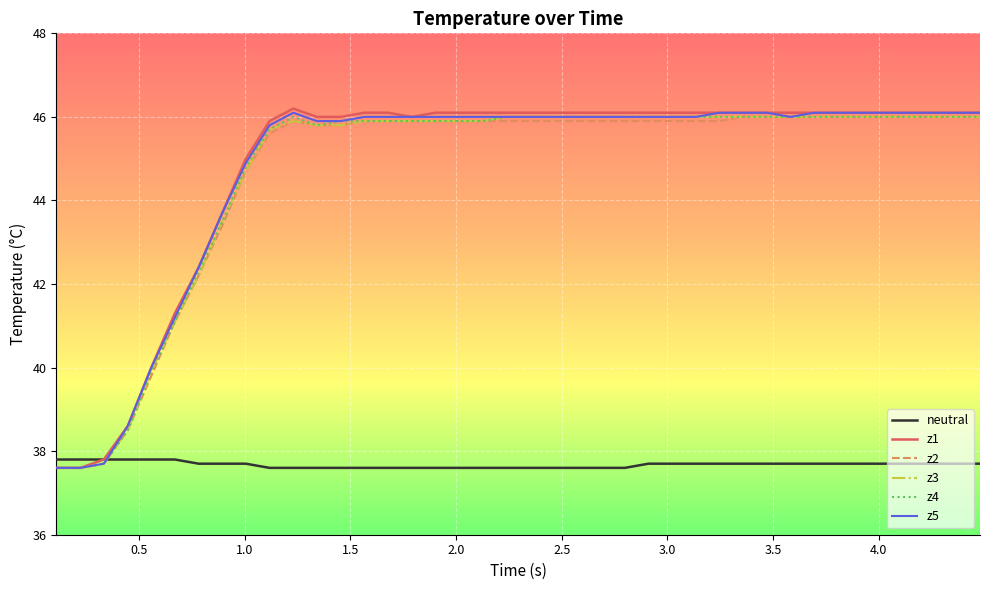

Reading left to right, list all the values displayed in this chart.

neutral: 37.8	37.8	37.8	37.8	37.8	37.8	37.7	37.7	37.7	37.6	37.6	37.6	37.6	37.6	37.6	37.6	37.6	37.6	37.6	37.6	37.6	37.6	37.6	37.6	37.6	37.7	37.7	37.7	37.7	37.7	37.7	37.7	37.7	37.7	37.7	37.7	37.7	37.7	37.7	37.7
z1: 37.6	37.6	37.8	38.6	40.0	41.3	42.4	43.7	45.0	45.9	46.2	46.0	46.0	46.1	46.1	46.0	46.1	46.1	46.1	46.1	46.1	46.1	46.1	46.1	46.1	46.1	46.1	46.1	46.1	46.1	46.1	46.1	46.1	46.1	46.1	46.1	46.1	46.1	46.1	46.1
z2: 37.6	37.6	37.7	38.5	39.8	41.1	42.2	43.4	44.7	45.6	45.9	45.8	45.8	45.9	45.9	45.9	45.9	45.9	45.9	45.9	45.9	45.9	45.9	45.9	45.9	45.9	45.9	45.9	45.9	46.0	46.0	46.0	46.0	46.0	46.0	46.0	46.0	46.0	46.0	46.0
z3: 37.6	37.6	37.7	38.5	39.9	41.1	42.2	43.5	44.7	45.7	45.9	45.8	45.8	45.9	45.9	45.9	45.9	45.9	45.9	46.0	46.0	46.0	46.0	46.0	46.0	46.0	46.0	46.0	46.0	46.0	46.0	46.0	46.0	46.0	46.0	46.0	46.0	46.0	46.0	46.0
z4: 37.6	37.6	37.7	38.5	39.9	41.1	42.3	43.5	44.8	45.7	46.0	45.8	45.9	45.9	45.9	45.9	45.9	45.9	45.9	46.0	46.0	46.0	46.0	46.0	46.0	46.0	46.0	46.0	46.0	46.0	46.0	46.0	46.0	46.0	46.0	46.0	46.0	46.0	46.0	46.0
z5: 37.6	37.6	37.7	38.6	40.0	41.2	42.4	43.7	44.9	45.8	46.1	45.9	45.9	46.0	46.0	46.0	46.0	46.0	46.0	46.0	46.0	46.0	46.0	46.0	46.0	46.0	46.0	46.0	46.1	46.1	46.1	46.0	46.1	46.1	46.1	46.1	46.1	46.1	46.1	46.1